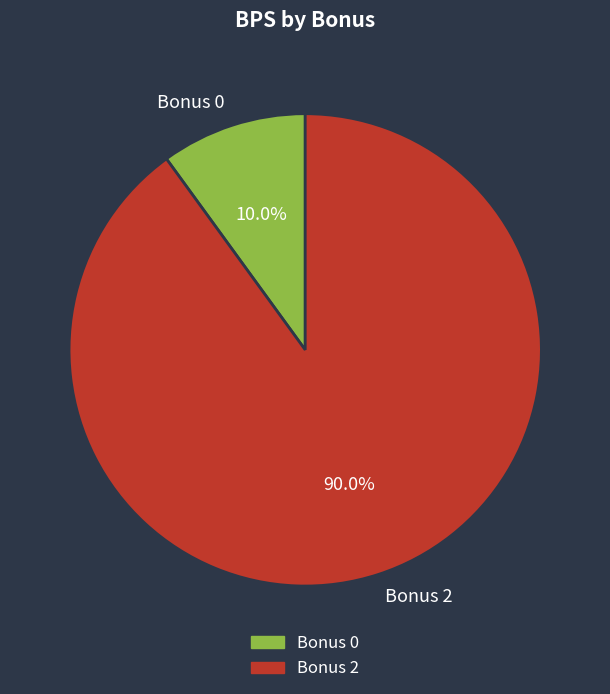

Which has a higher value, Bonus 2 or Bonus 0?

Bonus 2